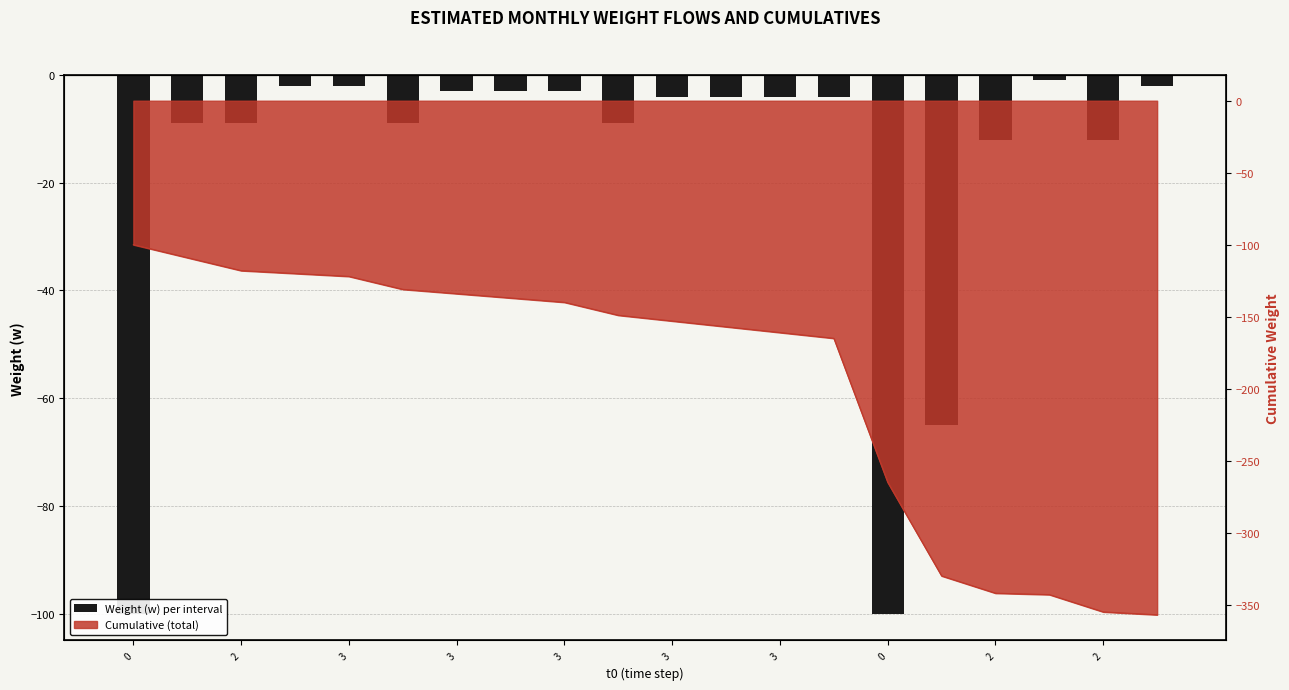

What is the sum of the values at 2 and 3?

-18